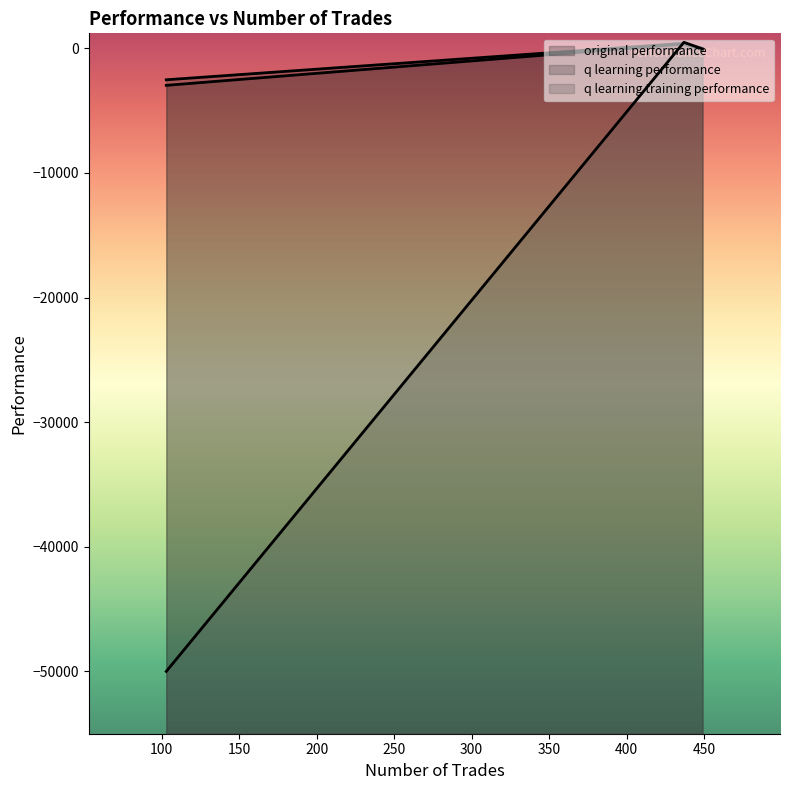

Which series has the largest range (max minus min)?

q learning training performance